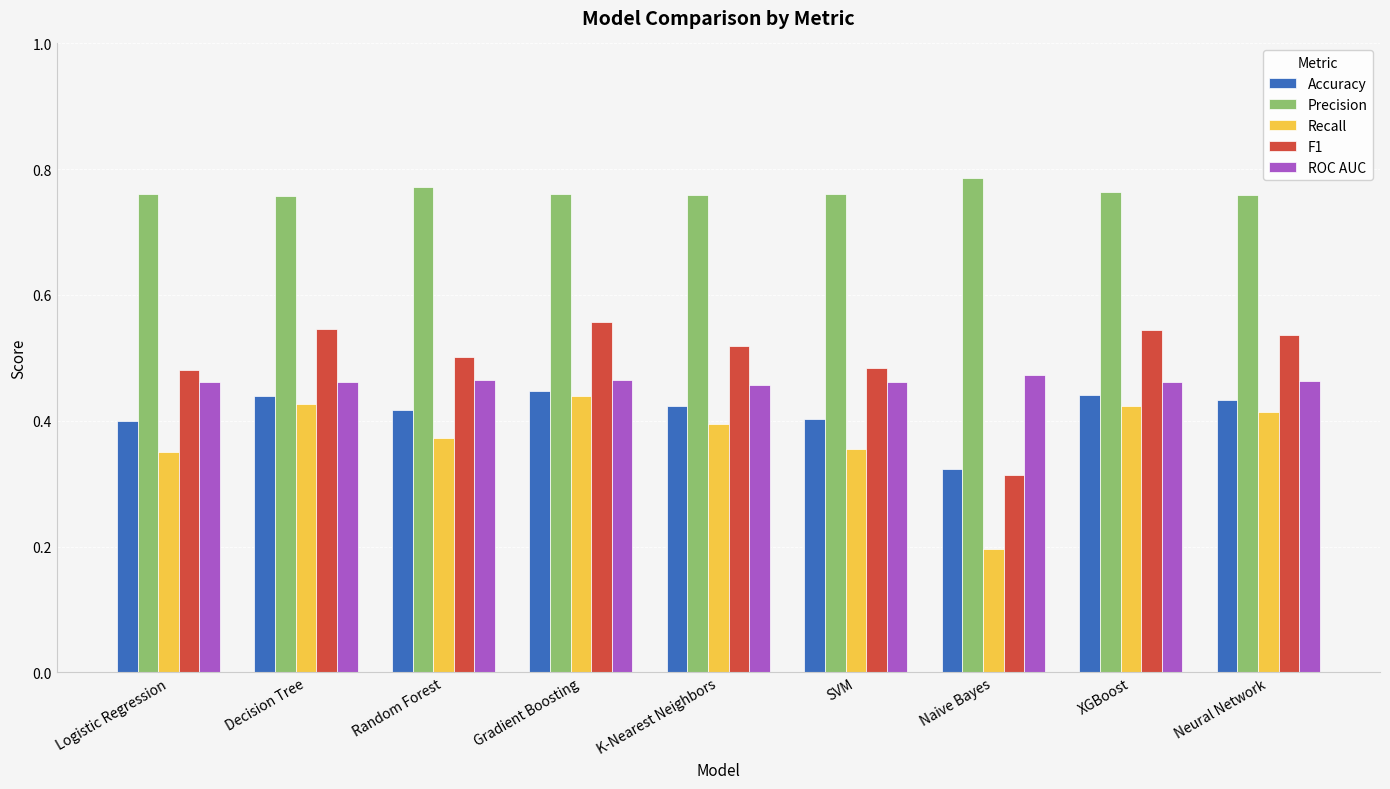

What is the sum of all F1 values?

4.5